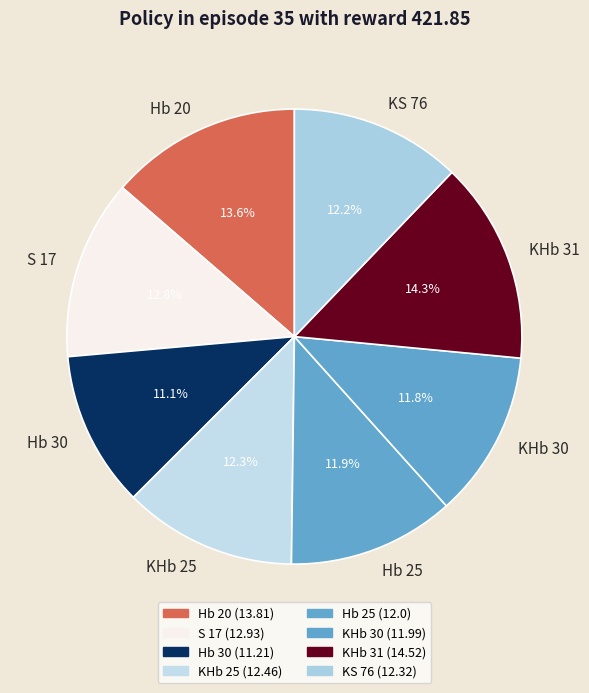

To the nearest percent, what percentage of the pie is KHb 31?

14%